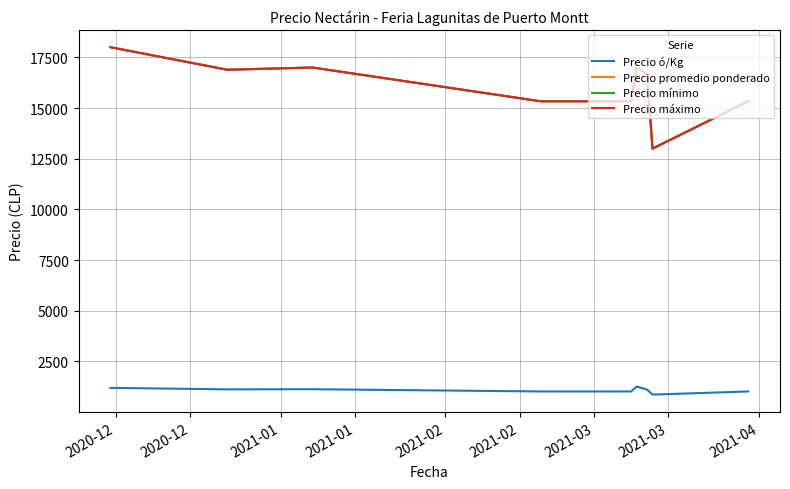

What is the difference between the maximum and minimum values in the Precio máximo series?

5000.0